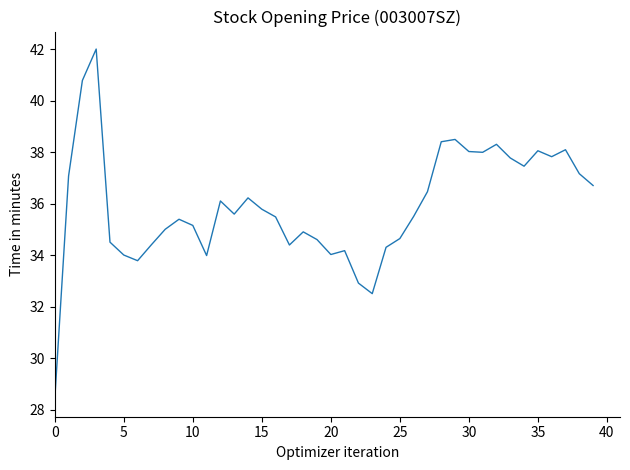

What is the difference between the maximum and minimum values?

13.6